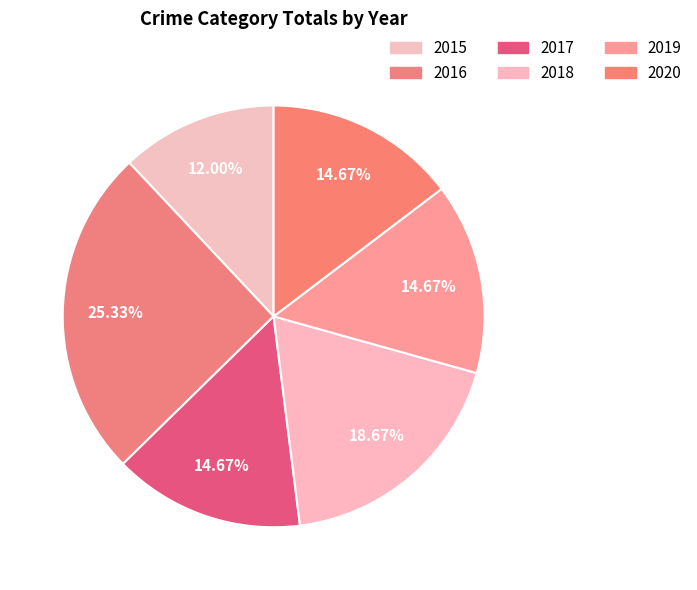

The 2015 slice represents 1% of the pie. True or false?

False